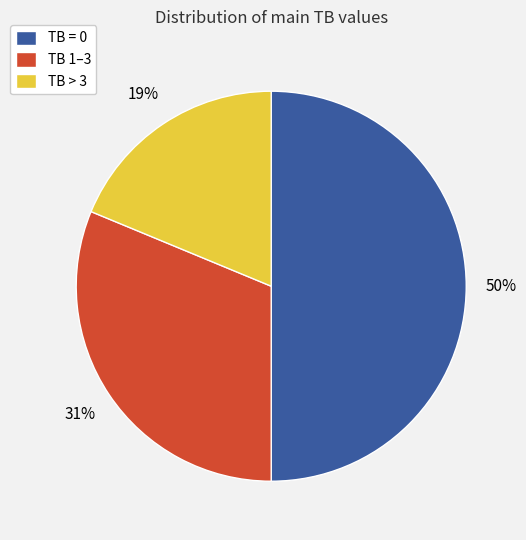

What percentage is the TB > 3 slice, to the nearest percent?

19%